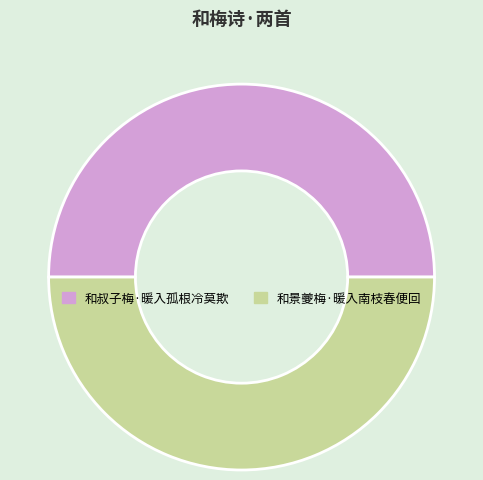

How many slices are in this pie chart?

2